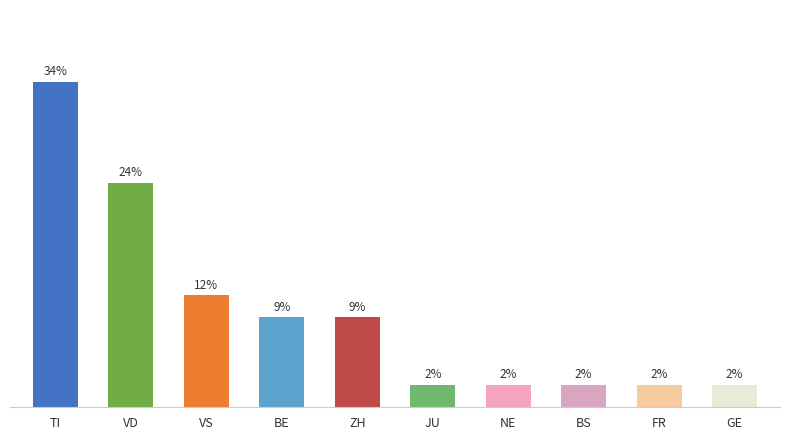

Which label corresponds to the largest value in the chart?

TI